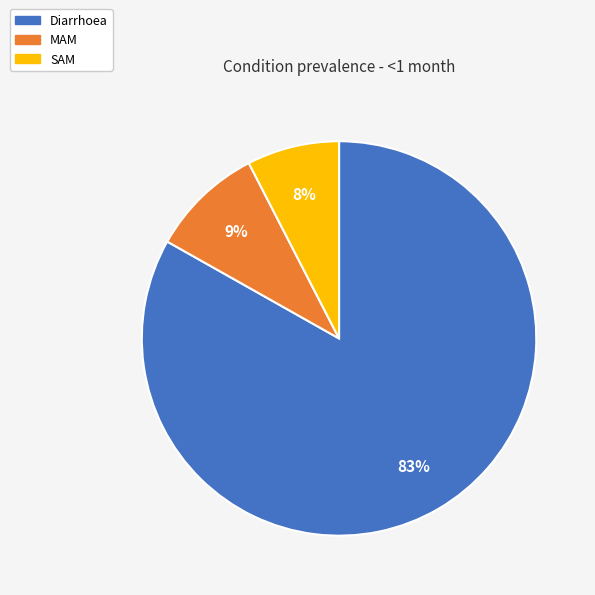

Between Diarrhoea and SAM, which is larger?

Diarrhoea